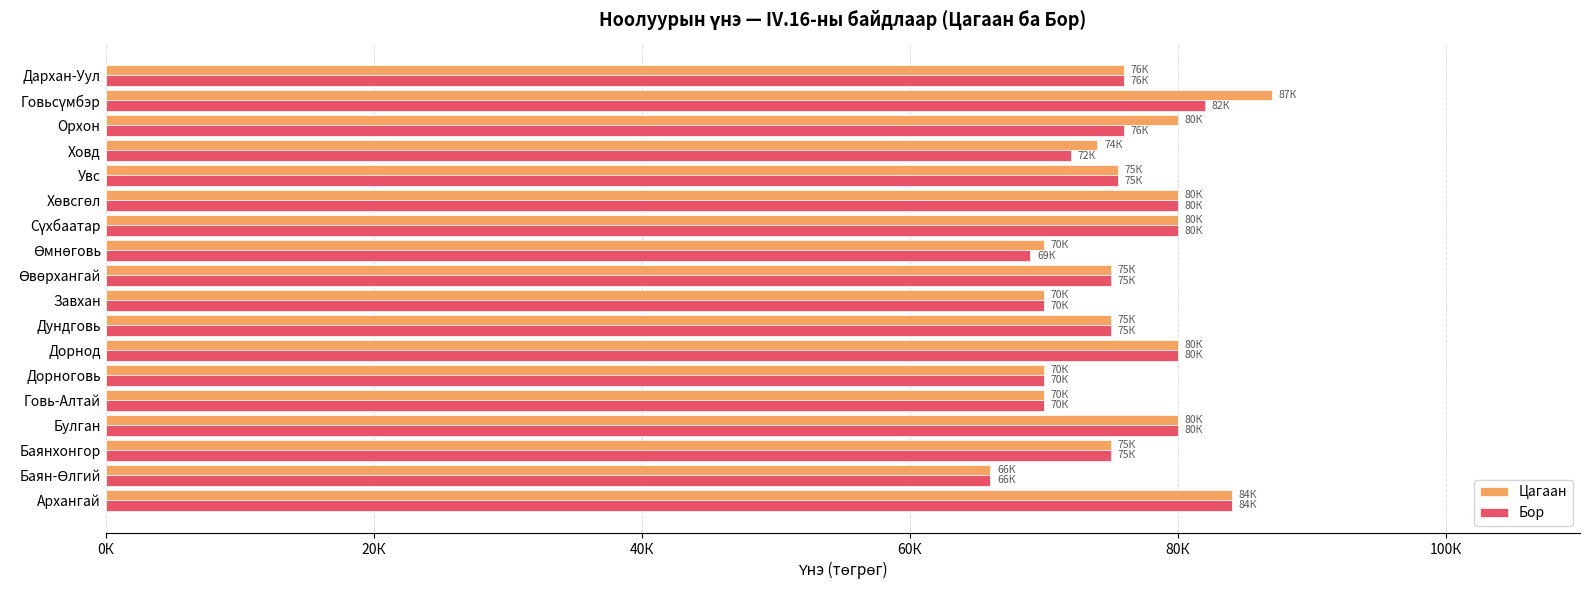

What position from the left is Ховд?

15